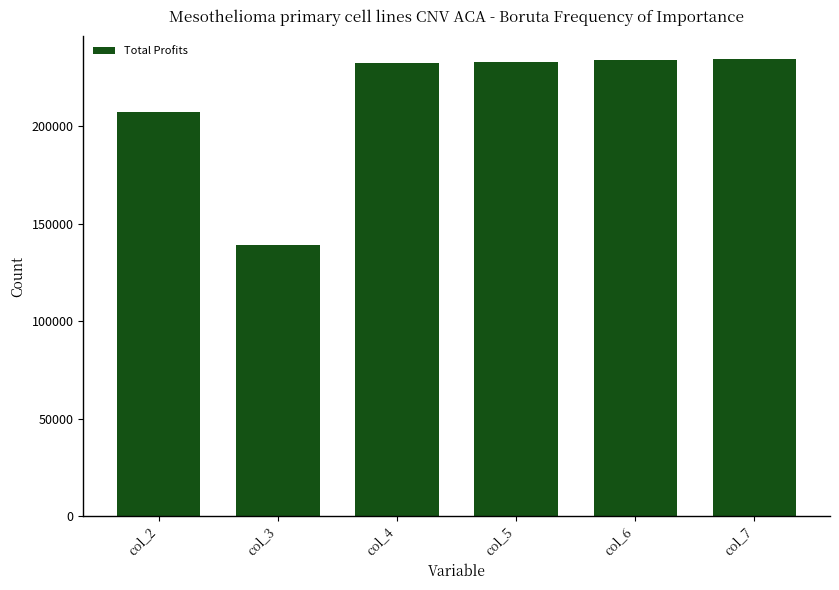

The value at col_4 is 415848.0. True or false?

False